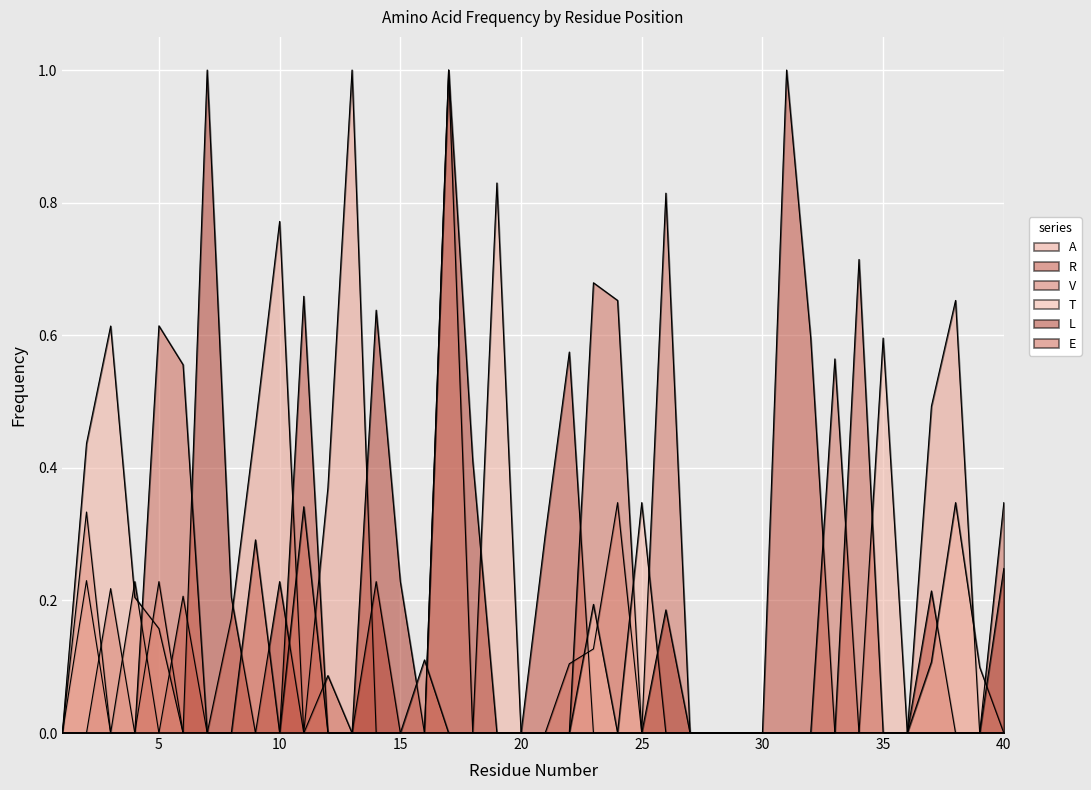

What is the difference between the second highest and second lowest values in the E series?

0.6